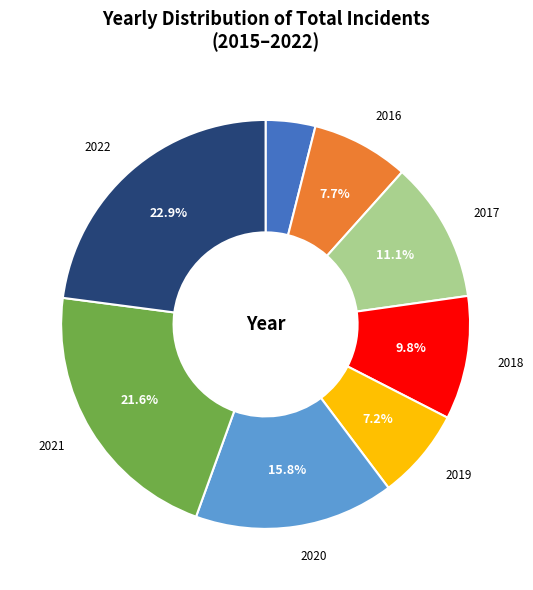

Is there a majority slice in this chart?

No